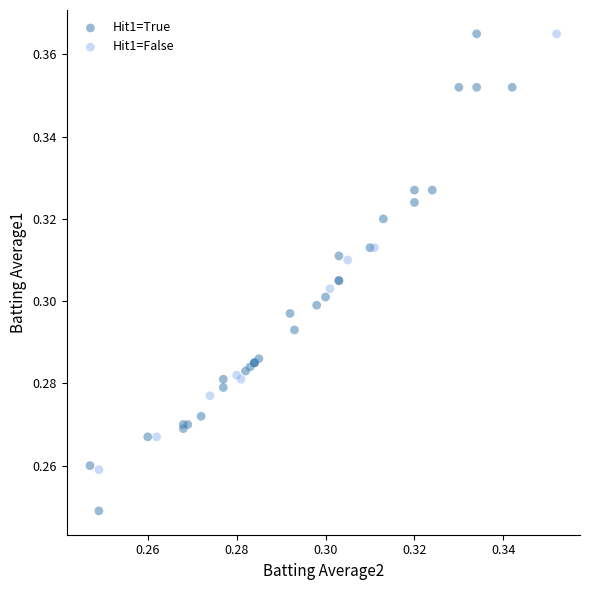

Which series reaches the minimum Y coordinate?

Hit1=True